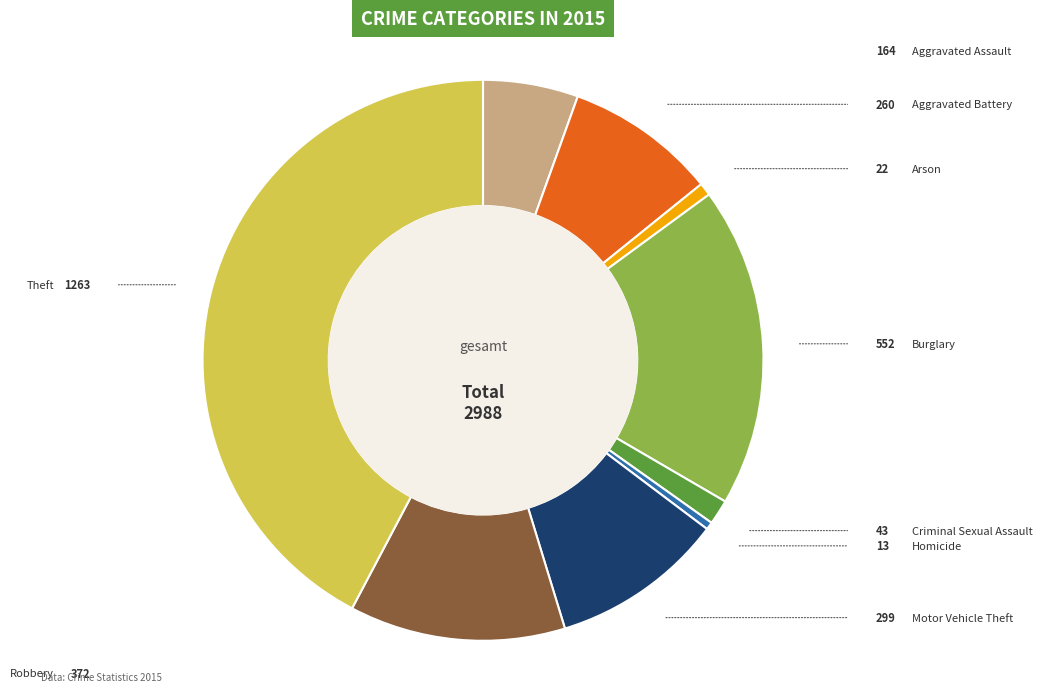

Does any single category account for the majority?

No